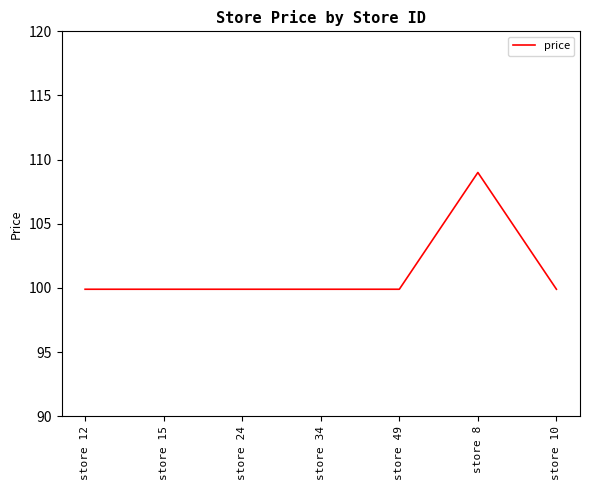

Which label corresponds to the largest value in the chart?

store 8